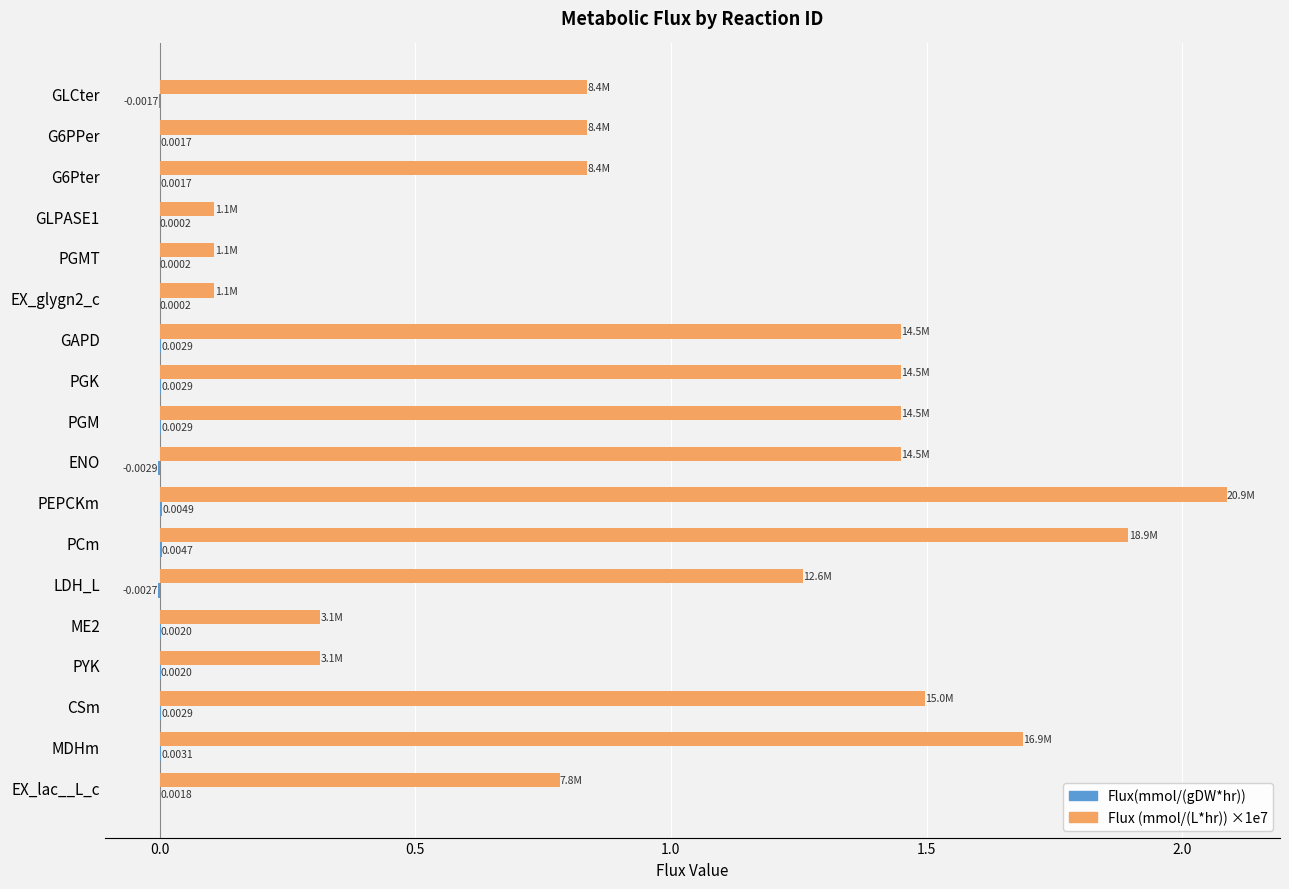

What is the total value across all series at PGK?

1.5